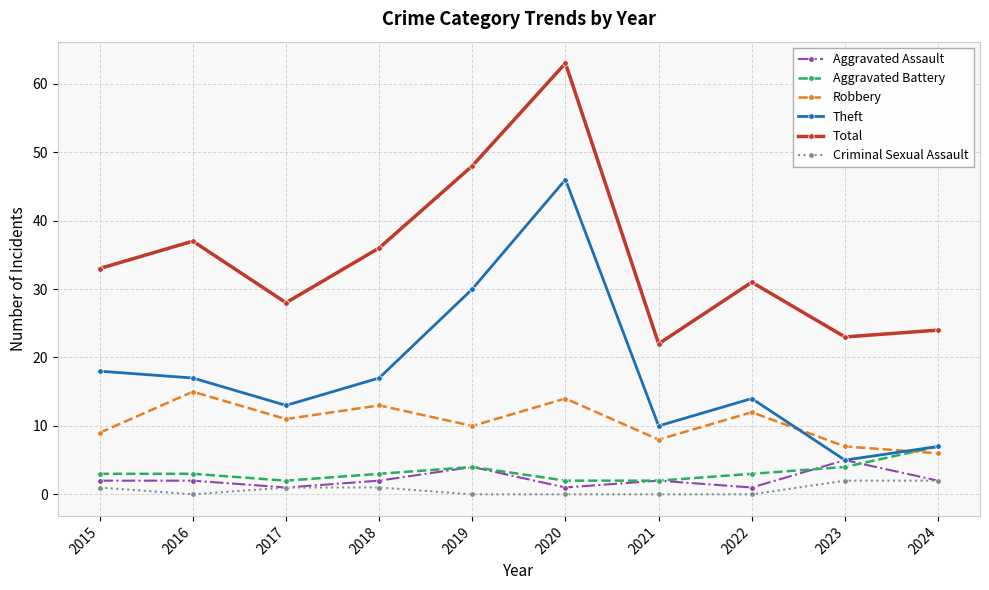

What is the greatest value displayed?

63